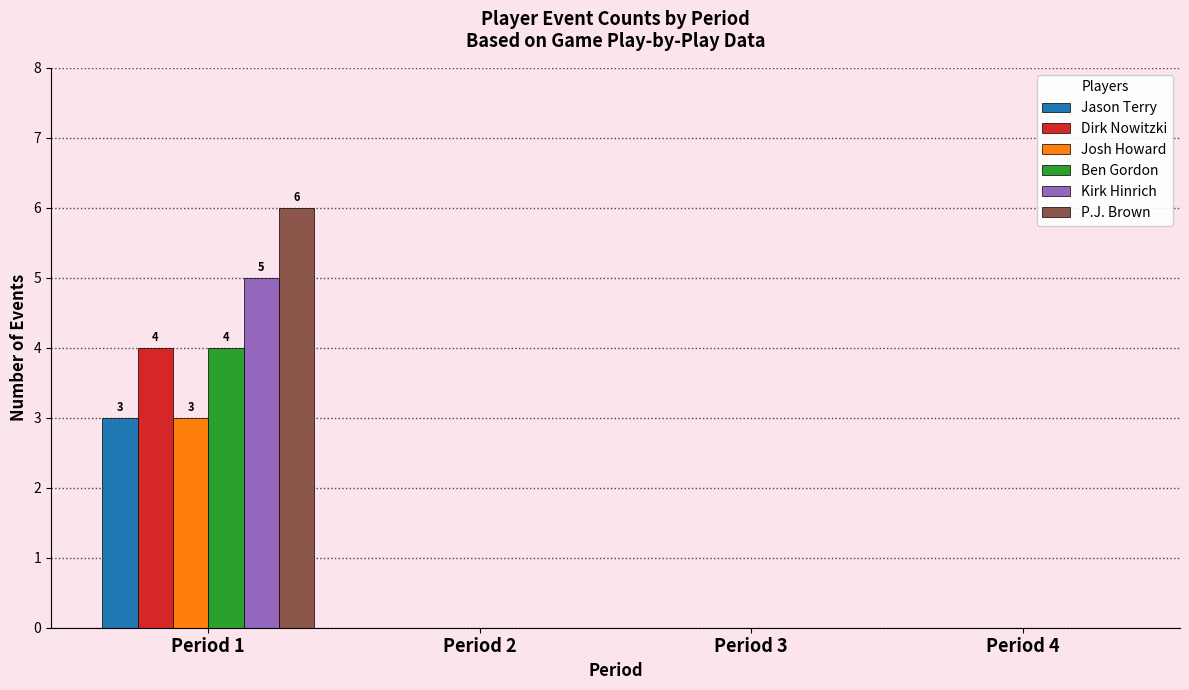

Reading left to right, transcribe all the data shown in this chart.

Jason Terry: 3	0	0	0
Dirk Nowitzki: 4	0	0	0
Josh Howard: 3	0	0	0
Ben Gordon: 4	0	0	0
Kirk Hinrich: 5	0	0	0
P.J. Brown: 6	0	0	0